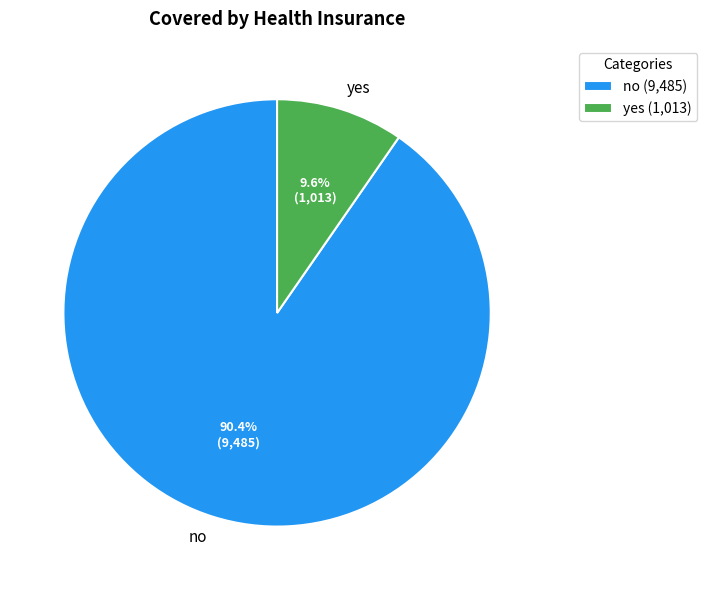

Which slice is the smallest?

yes